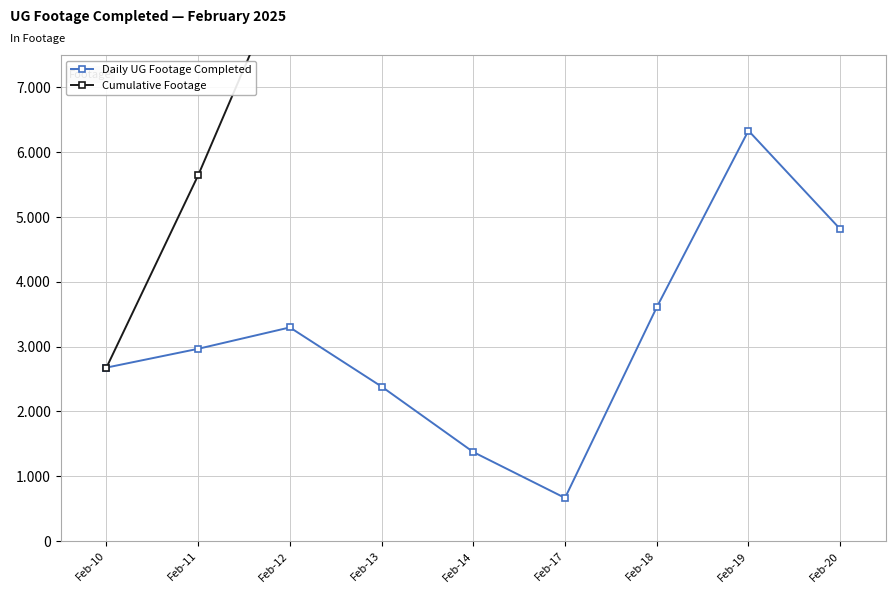

Reading left to right, what are all the values shown in this chart?

Daily UG Footage Completed: Feb-10=2677	Feb-11=2967	Feb-12=3297	Feb-13=2384	Feb-14=1374	Feb-17=666	Feb-18=3607	Feb-19=6333	Feb-20=4815
Cumulative Footage: Feb-10=2677	Feb-11=5644	Feb-12=8941	Feb-13=11325	Feb-14=12699	Feb-17=13365	Feb-18=16972	Feb-19=23305	Feb-20=28120